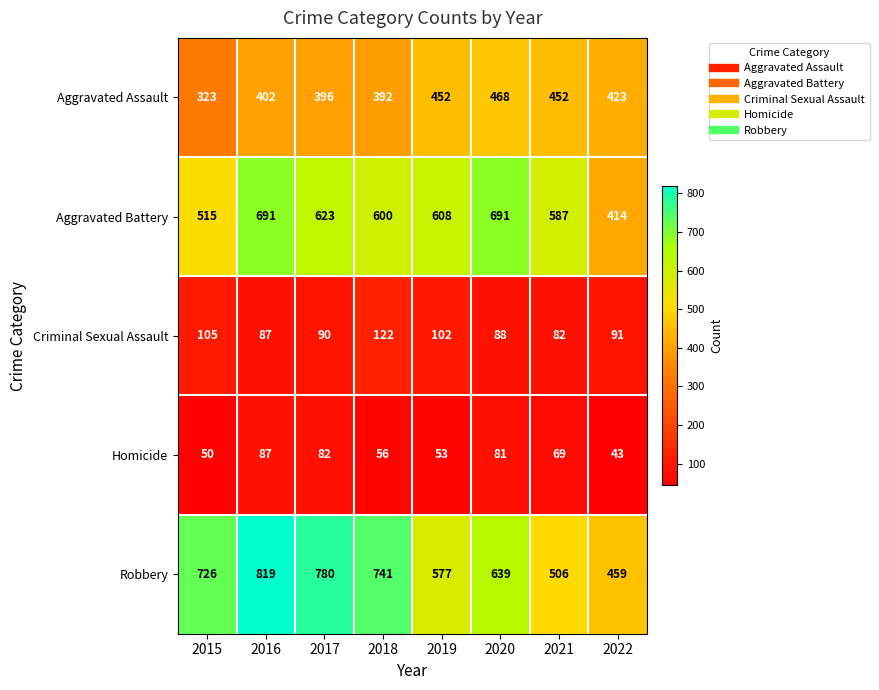

At which category is the sum across all series the highest?

2016